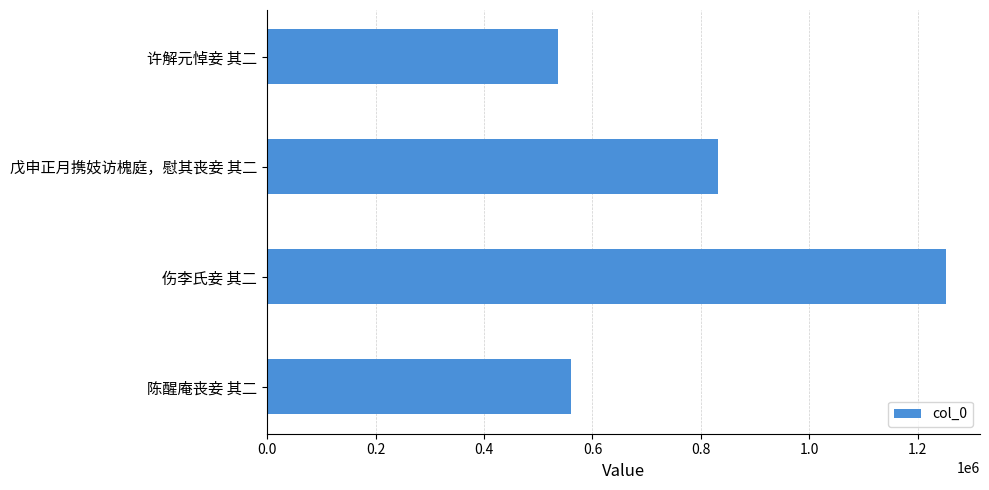

Does the chart contain any negative values?

No